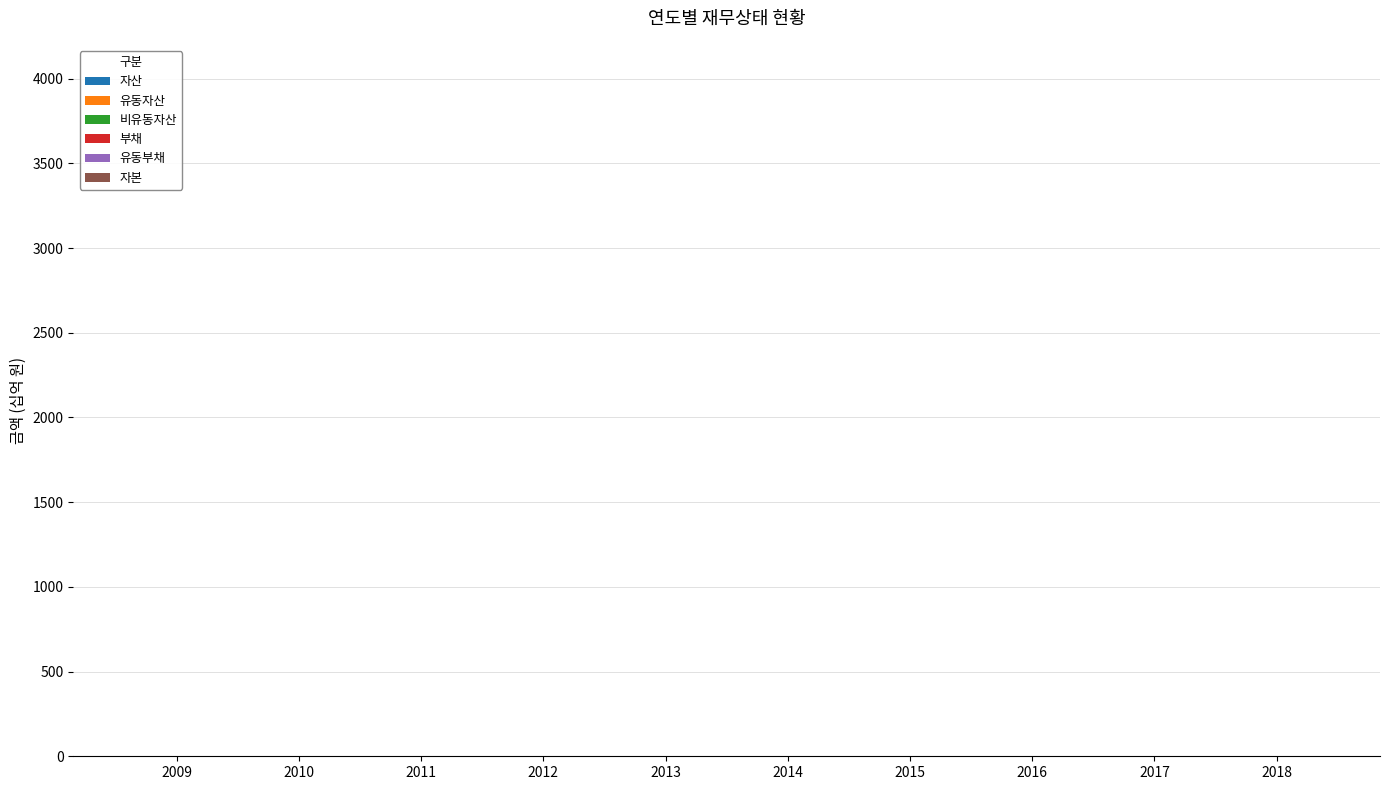

How many series are shown in this chart?

6